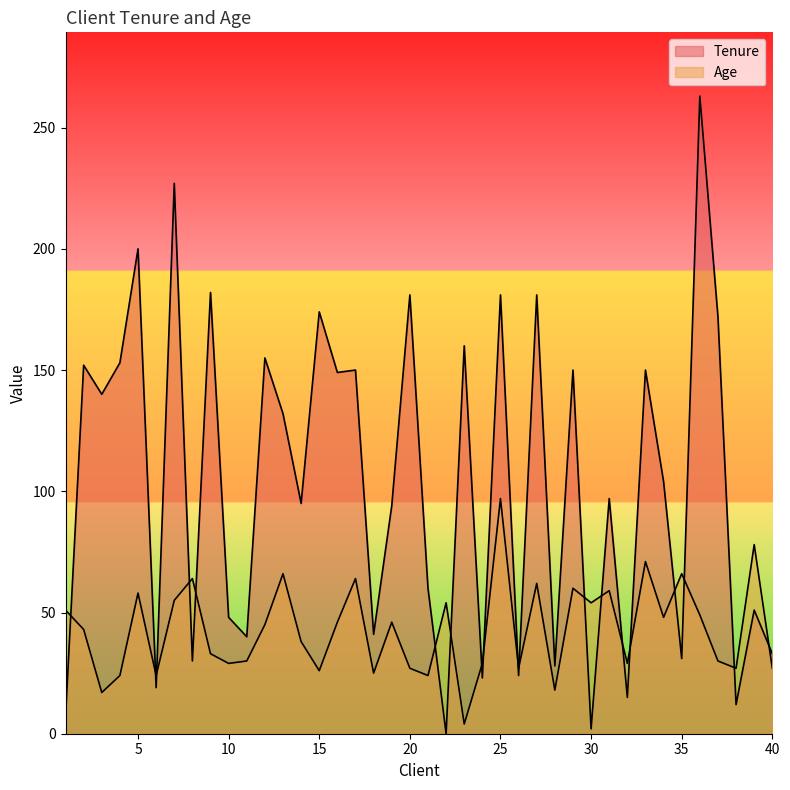

At which label does Age reach its minimum?

23